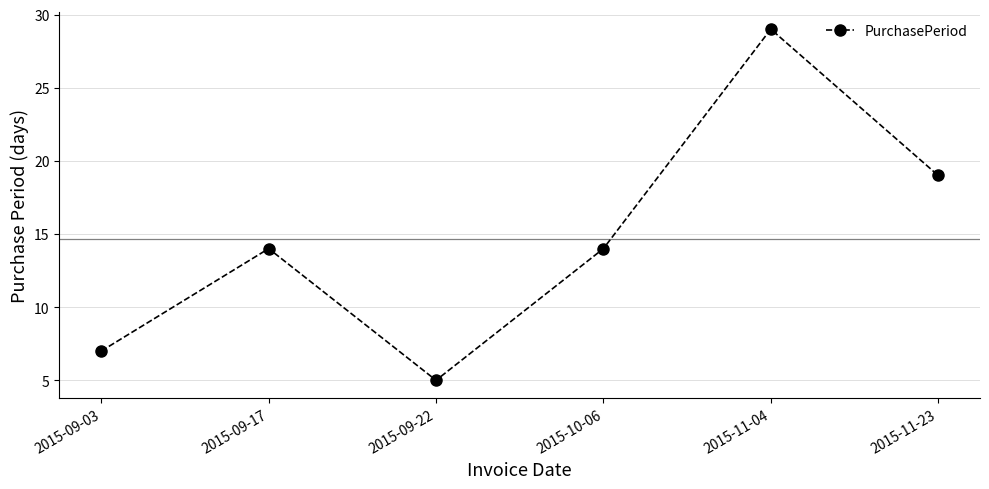

How many interior local peaks (higher than both neighbors) does the data have?

2